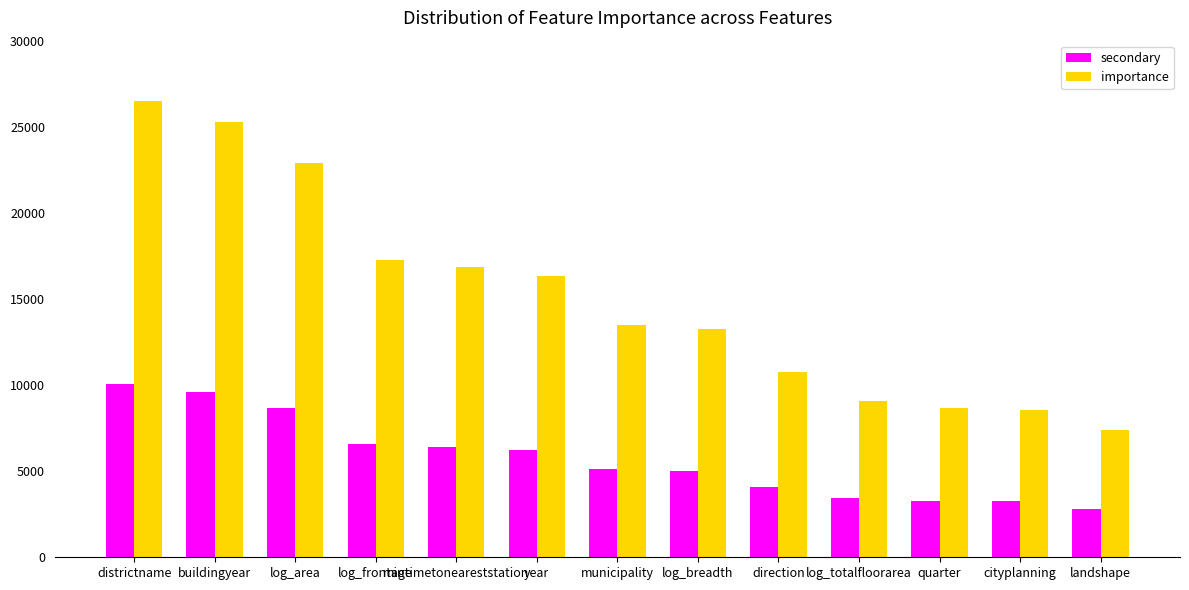

At districtname, list the series in order from smallest to largest.

secondary, importance